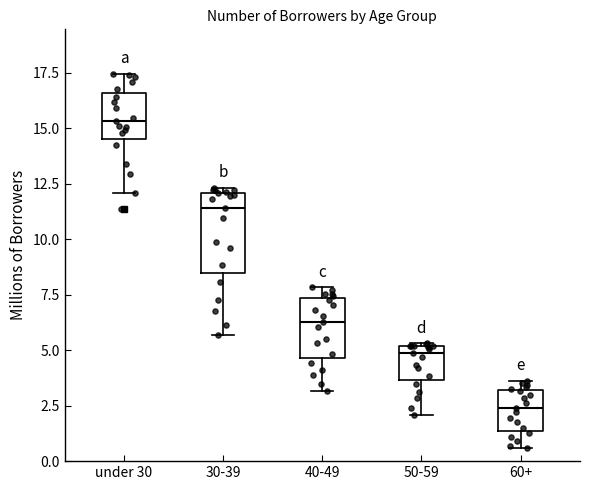

Comparing the boxes themselves (not the whiskers), which one is the tallest?

30-39